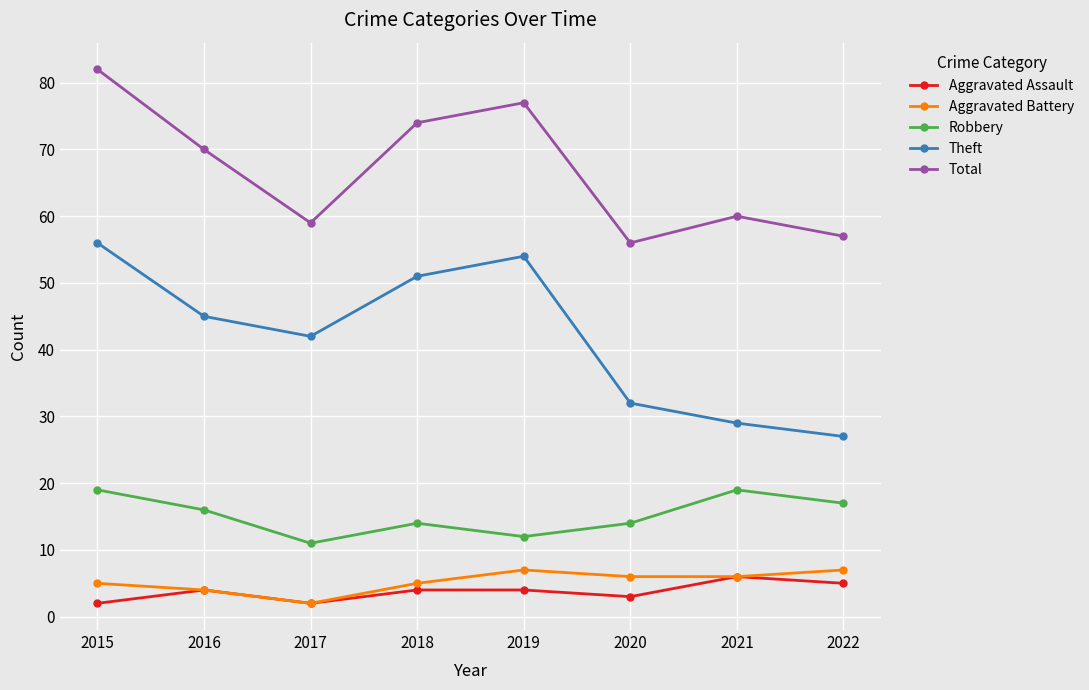

What is the value of the Aggravated Battery point at the 6th from the left?

6